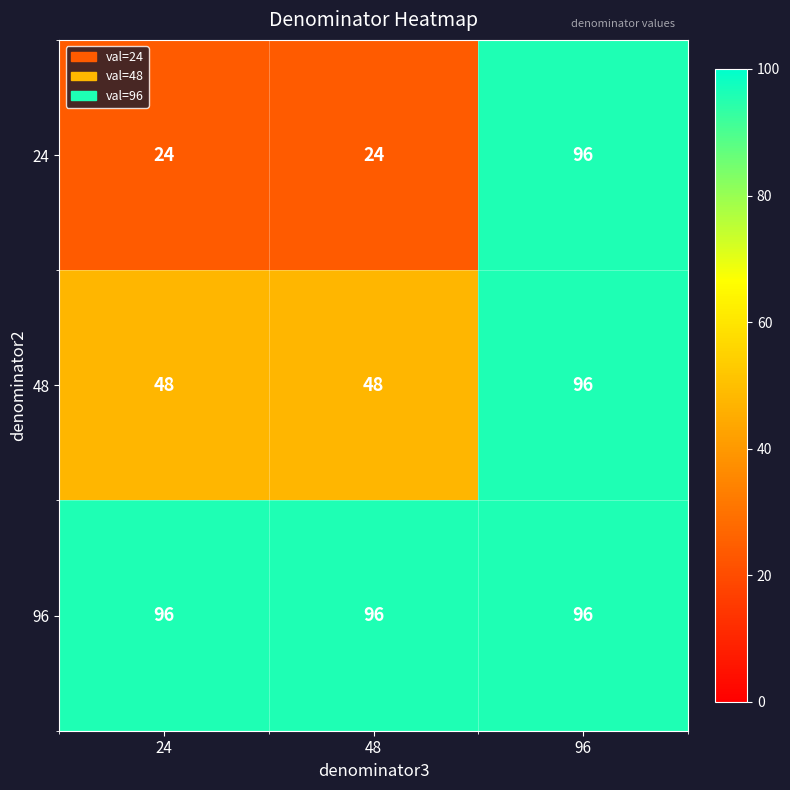

What is the approximate value of 96 at 96?

96